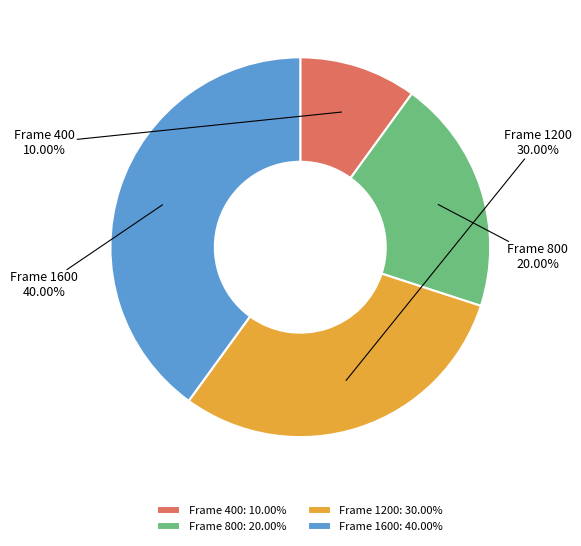

Does Frame 400 account for over 50% of the chart?

No